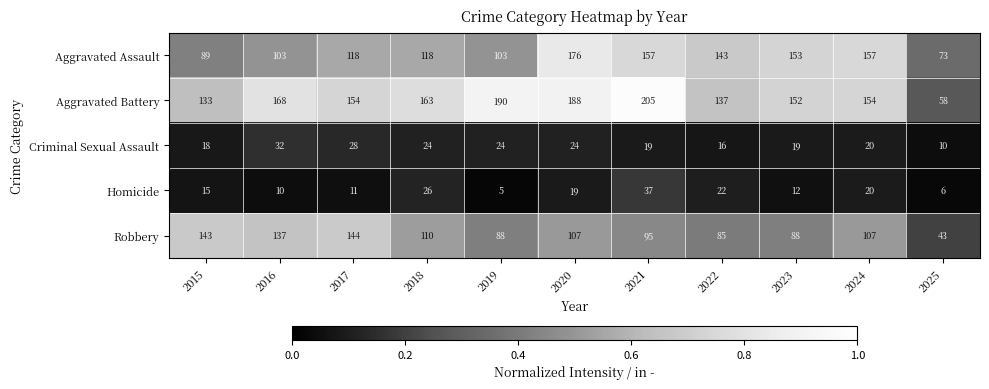

What is the spread (max minus min) of values at 2024?

137